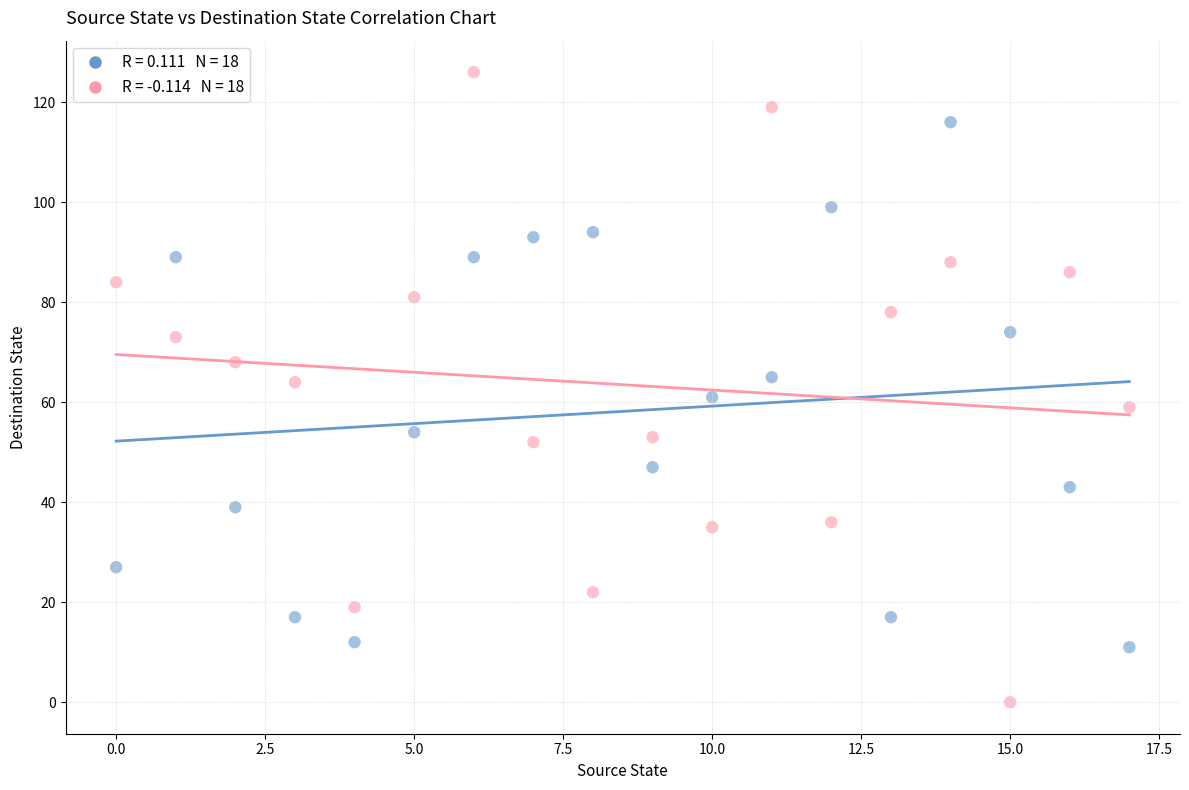

Across all data points, what is the range of Y values (max minus min)?

126